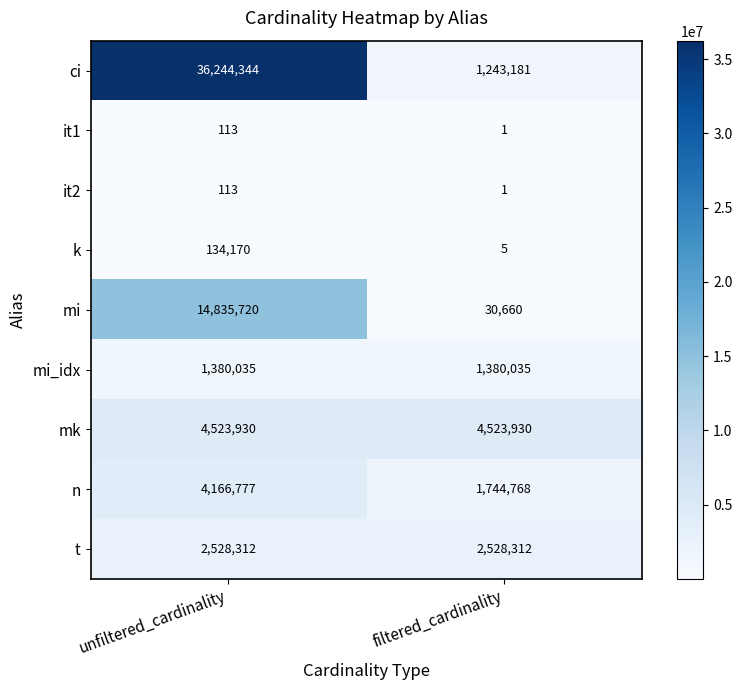

How many categories are shown in the chart?

2